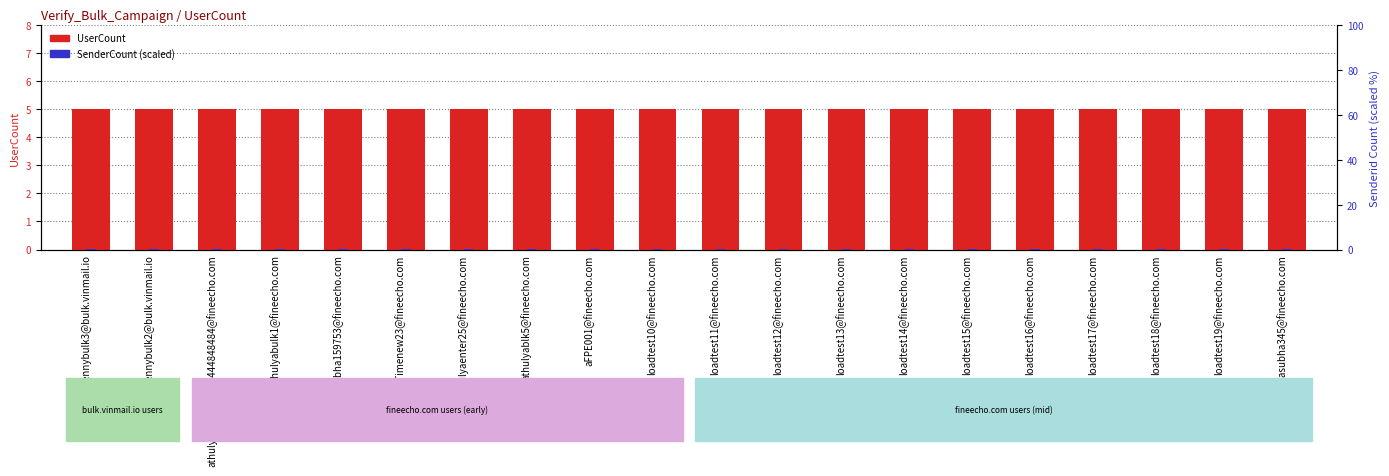

Reading left to right, list all the values displayed in this chart.

UserCount: dennybulk3@bulk.vinmail.io=5.0	dennybulk2@bulk.vinmail.io=5.0	athulyaenter124556444848484@fineecho.com=5.0	athulyabulk1@fineecho.com=5.0	athulyasubha159753@fineecho.com=5.0	athulyaTimenew23@fineecho.com=5.0	athulyaenter25@fineecho.com=5.0	athulyablk5@fineecho.com=5.0	aFPE001@fineecho.com=5.0	loadtest10@fineecho.com=5.0	loadtest11@fineecho.com=5.0	loadtest12@fineecho.com=5.0	loadtest13@fineecho.com=5.0	loadtest14@fineecho.com=5.0	loadtest15@fineecho.com=5.0	loadtest16@fineecho.com=5.0	loadtest17@fineecho.com=5.0	loadtest18@fineecho.com=5.0	loadtest19@fineecho.com=5.0	athulyasubha345@fineecho.com=5.0
SenderCount (scaled): dennybulk3@bulk.vinmail.io=0.2	dennybulk2@bulk.vinmail.io=0.2	athulyaenter124556444848484@fineecho.com=0.2	athulyabulk1@fineecho.com=0.2	athulyasubha159753@fineecho.com=0.2	athulyaTimenew23@fineecho.com=0.2	athulyaenter25@fineecho.com=0.2	athulyablk5@fineecho.com=0.2	aFPE001@fineecho.com=0.2	loadtest10@fineecho.com=0.2	loadtest11@fineecho.com=0.2	loadtest12@fineecho.com=0.2	loadtest13@fineecho.com=0.2	loadtest14@fineecho.com=0.2	loadtest15@fineecho.com=0.2	loadtest16@fineecho.com=0.2	loadtest17@fineecho.com=0.2	loadtest18@fineecho.com=0.2	loadtest19@fineecho.com=0.2	athulyasubha345@fineecho.com=0.2